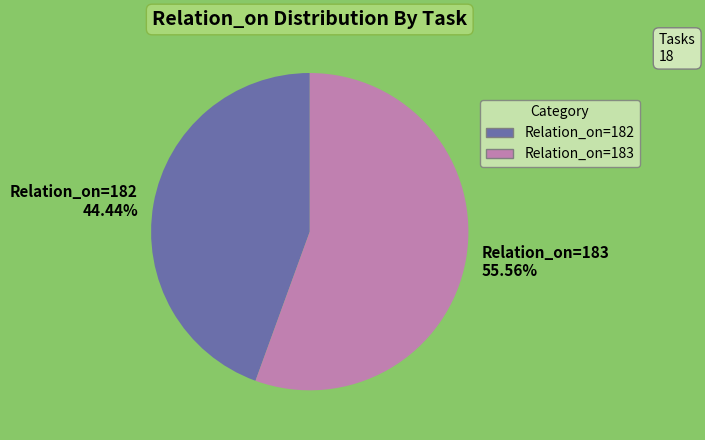

Which has a higher value, Relation_on=182 or Relation_on=183?

Relation_on=183